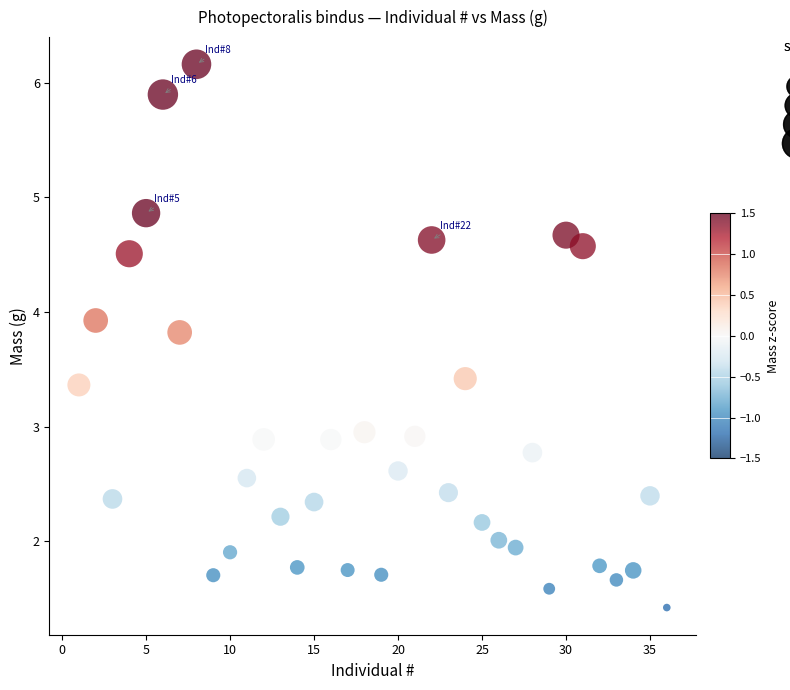

What is the range of Y values (max minus min)?

4.7